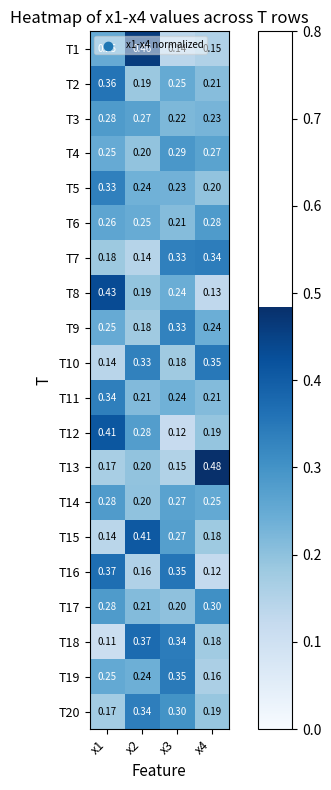

Is the value of T15 at x2 greater than the value of T9 at x3?

Yes